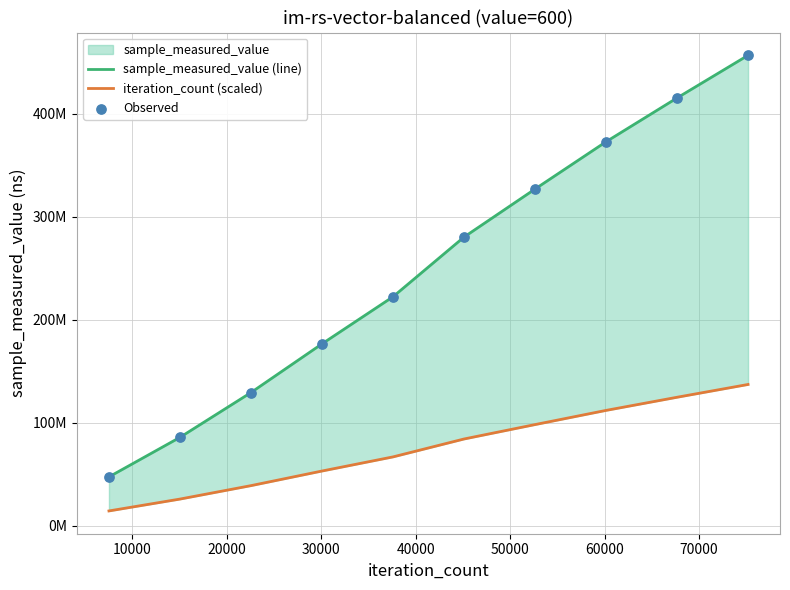

Which series reaches the minimum Y coordinate?

iteration_count (scaled)